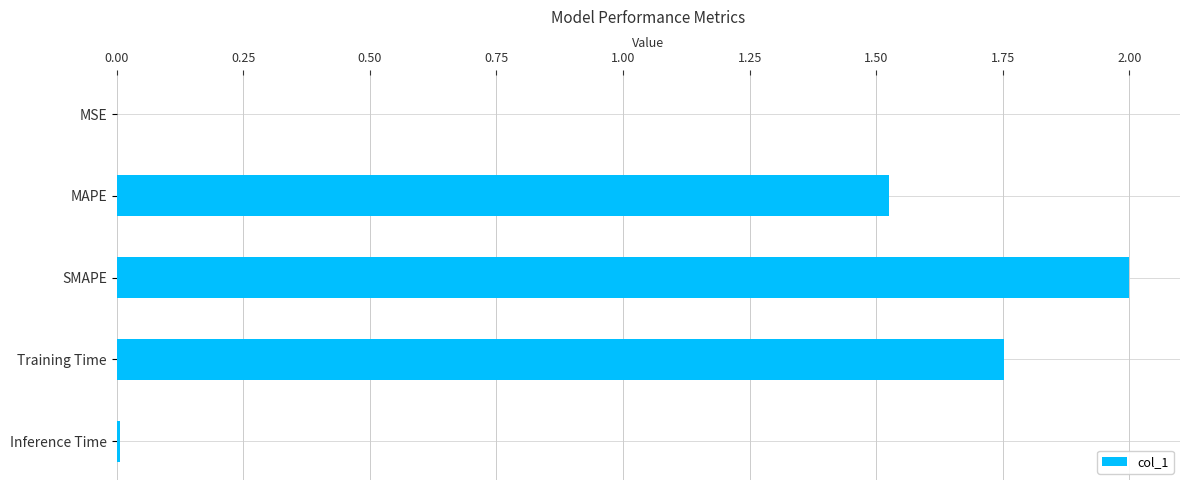

Where is the data nearest to the value 1?

MAPE